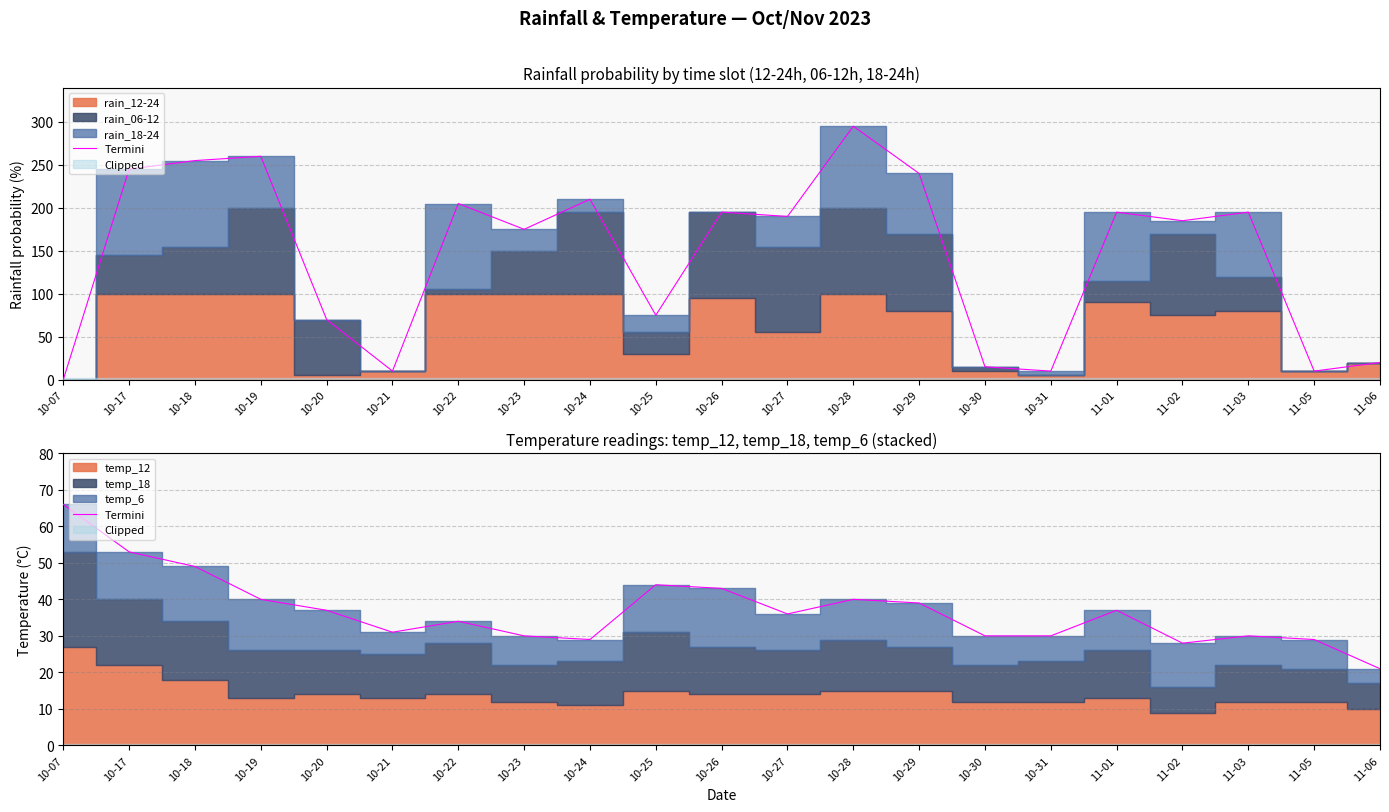

How many points are higher than both their immediate neighbors (excluding endpoints)?

5